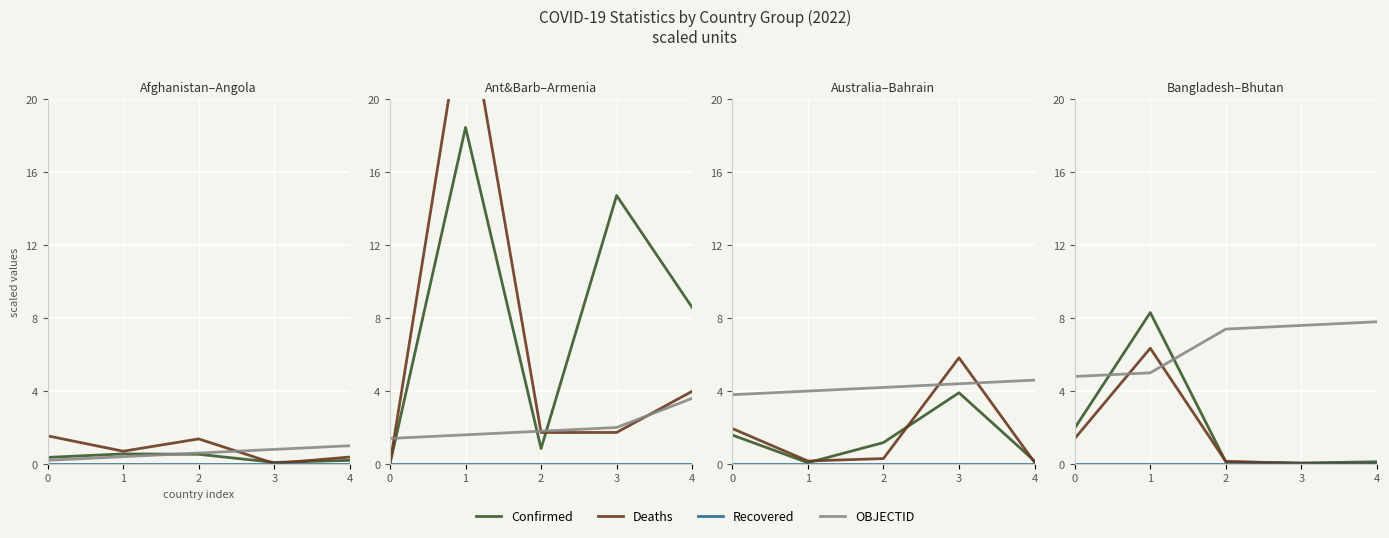

The Deaths series shows 10.4 at 1. True or false?

False